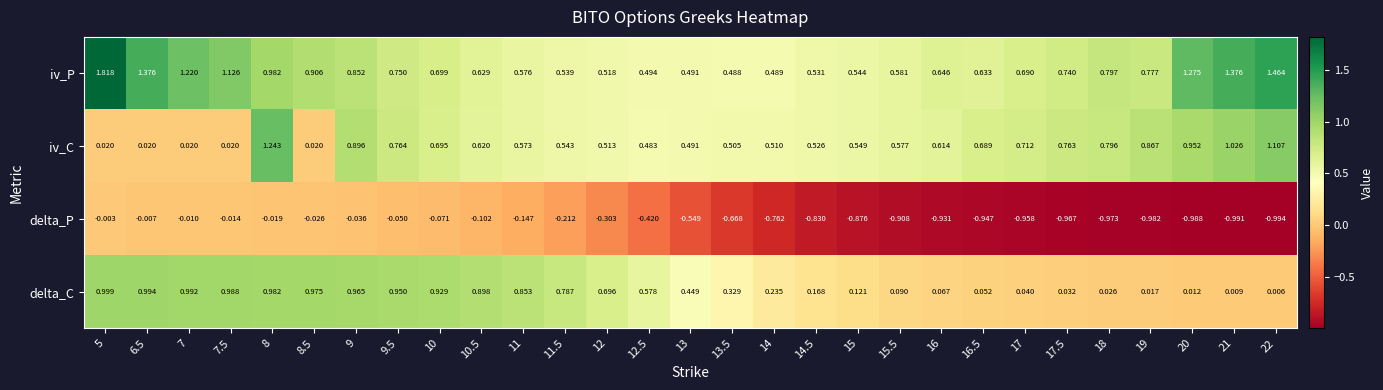

Between 7 and 7.5, which series saw the biggest shift?

iv_P